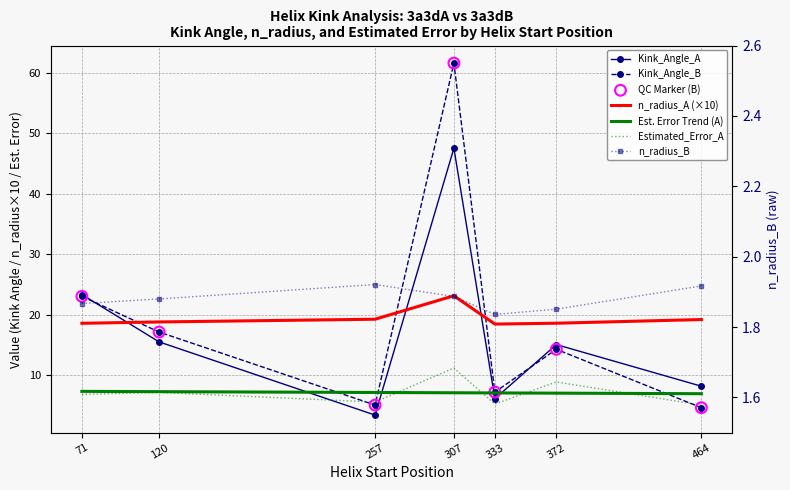

Which series contains the lowest Y value?

n_radius_B